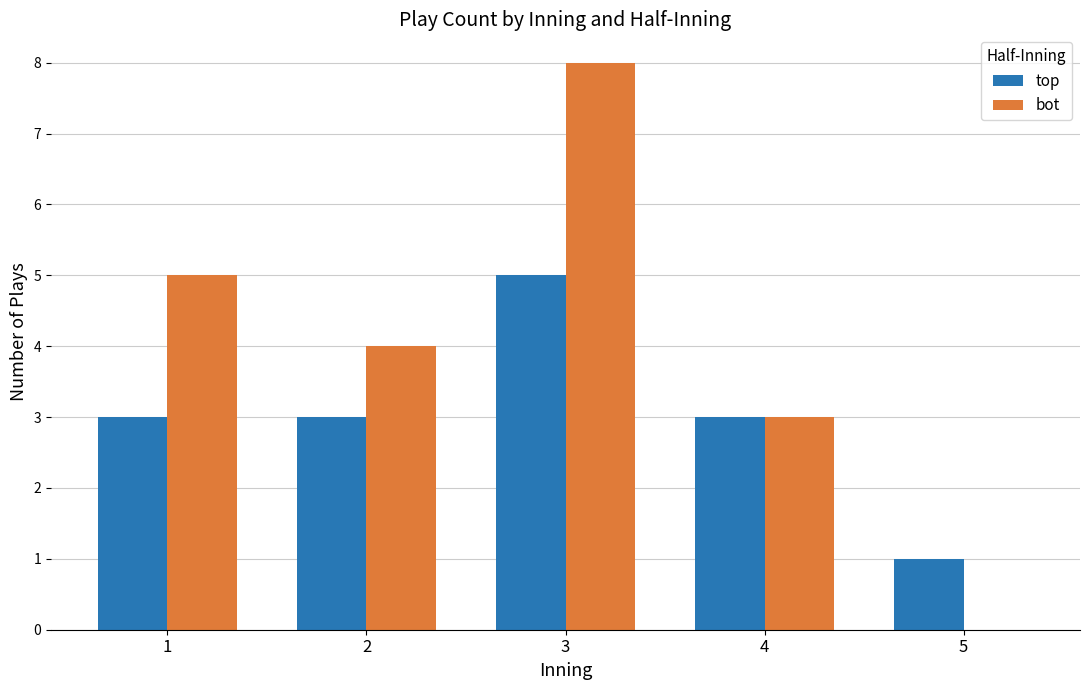

Which category has the highest value in the bot series?

3